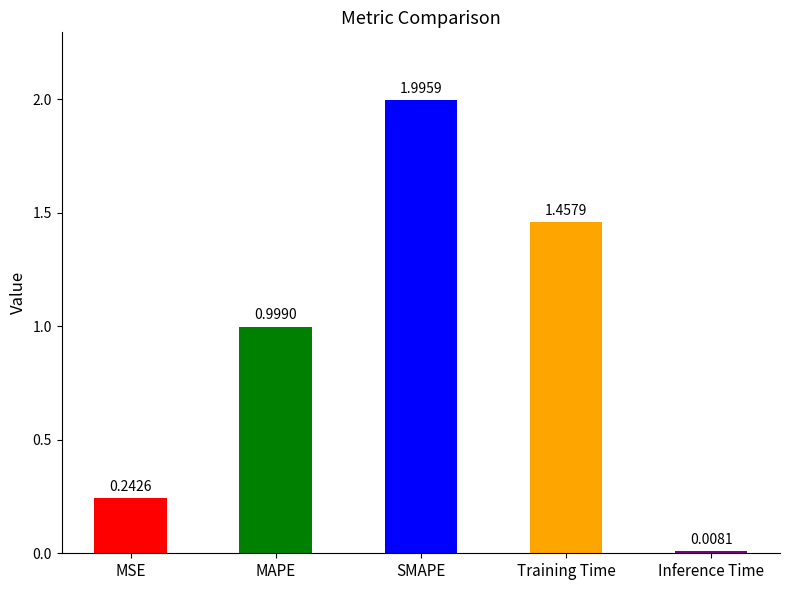

What is the average value?

0.9